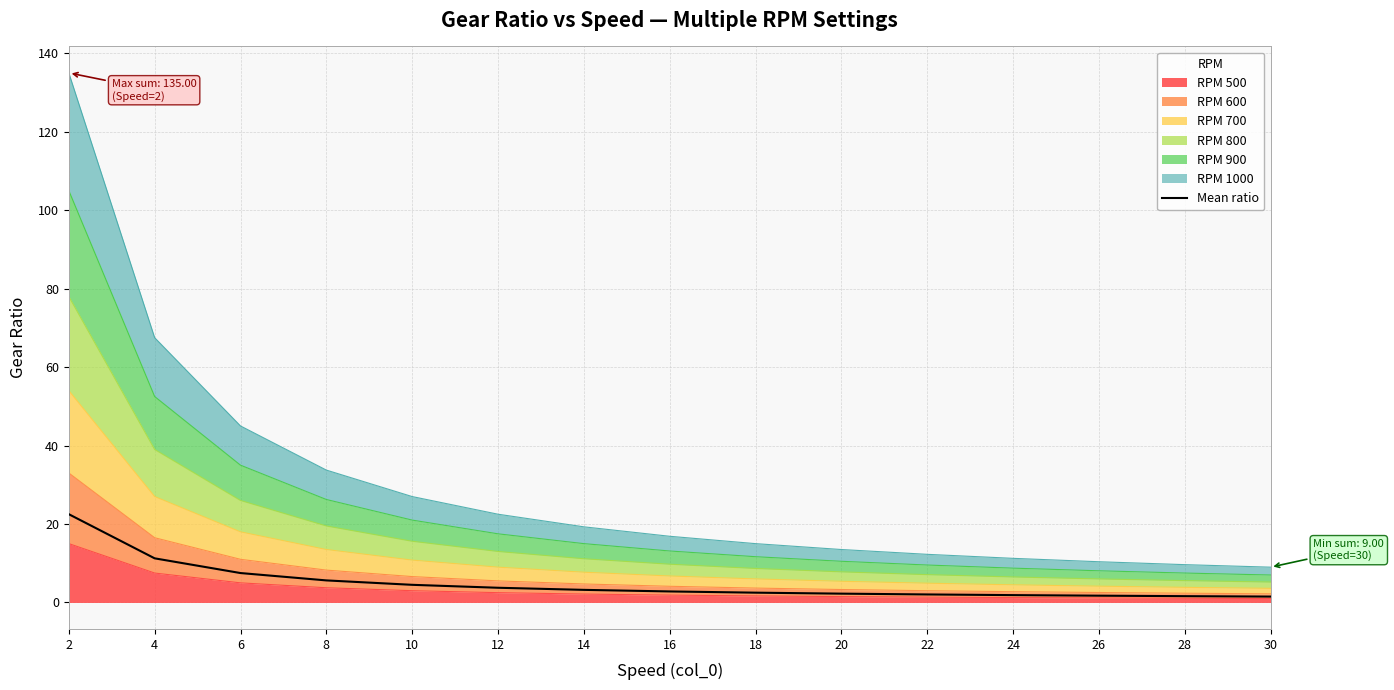

What is the difference between the maximum and second lowest values?

20.9